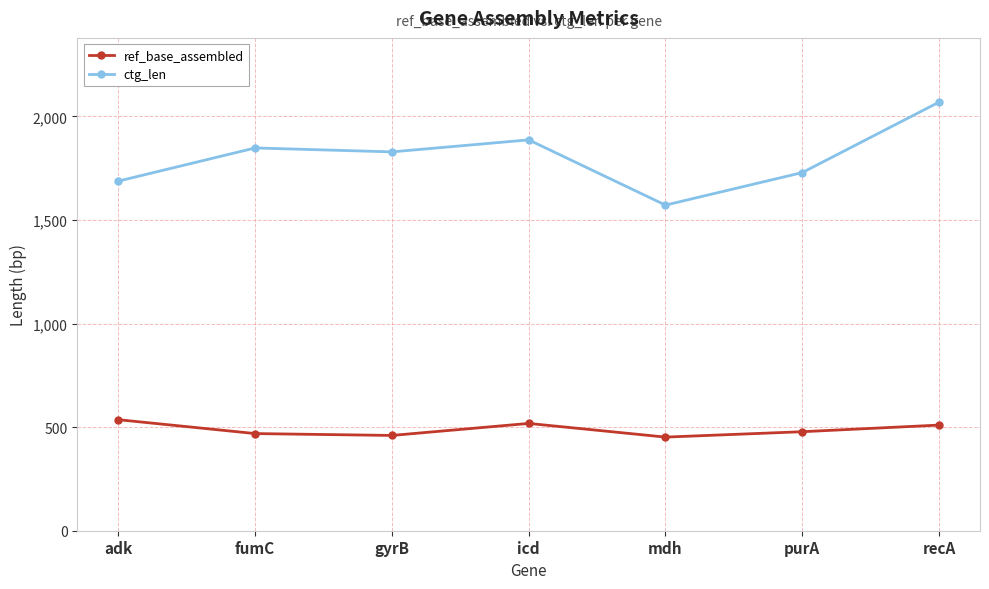

What is the average value of the ctg_len series?

1803